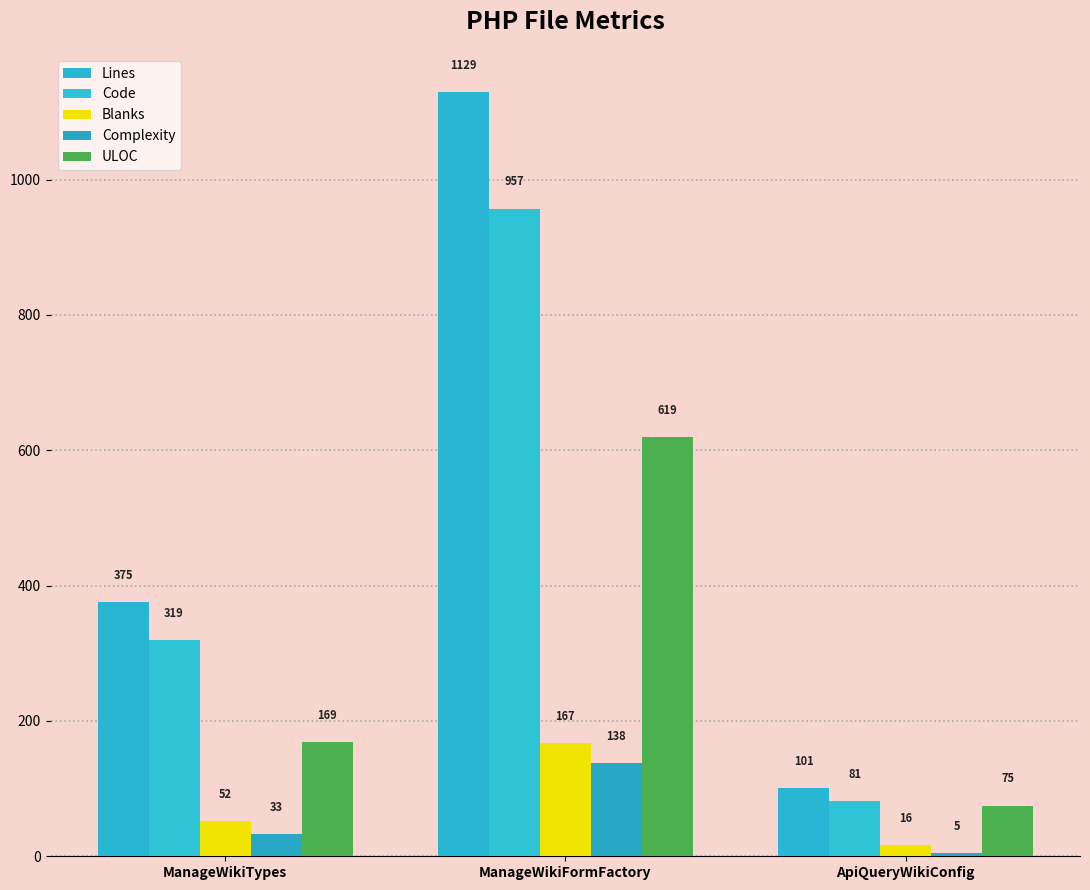

What is the label of the 3rd bar from the left?

ApiQueryWikiConfig